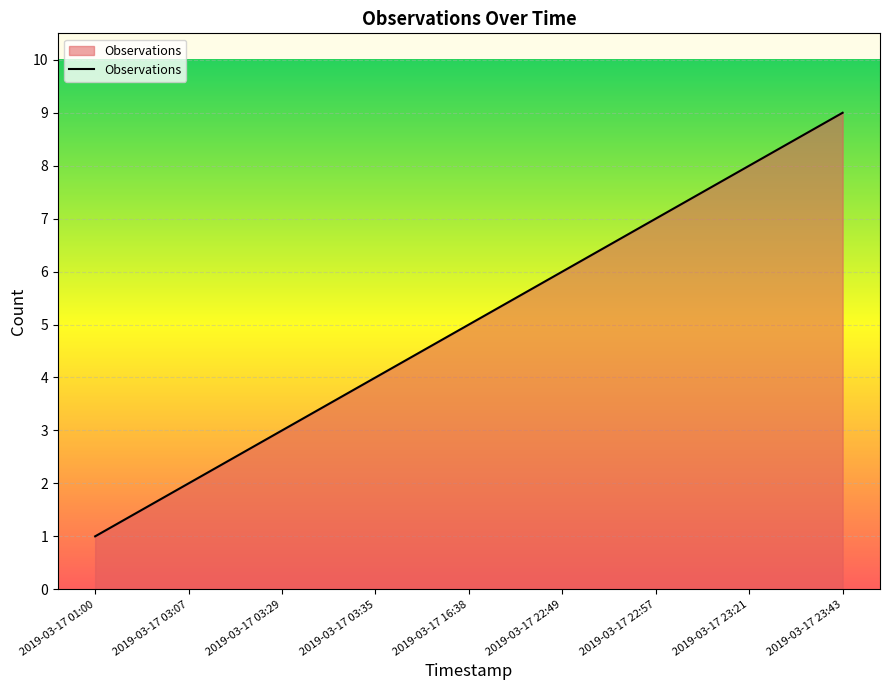

Does the chart display data point markers on the line(s)?

No